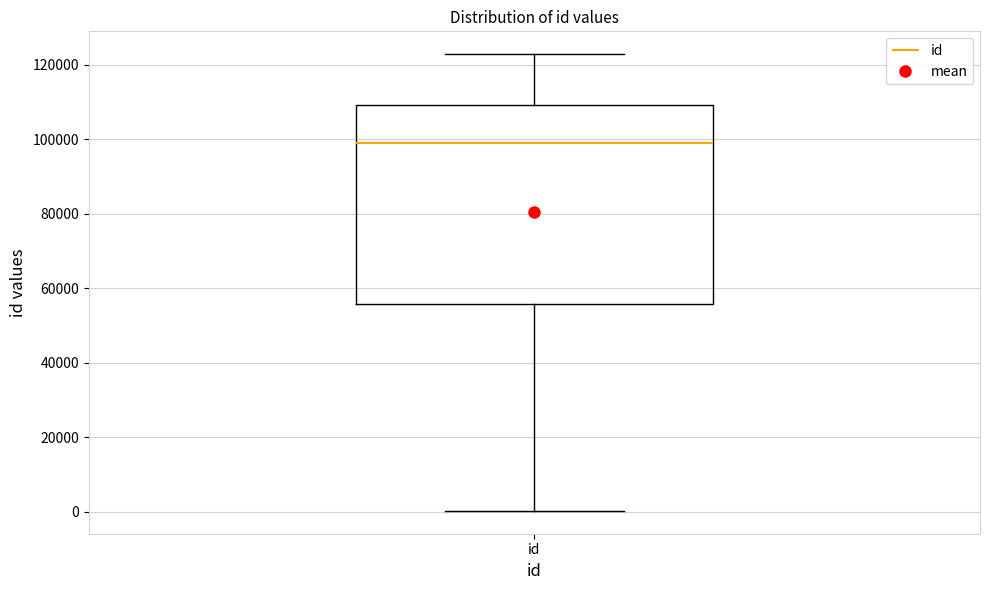

Where does the upper whisker of the box for id end on the y-axis? The values are not printed on the chart, so give them approximately, as read against the axis.

122000